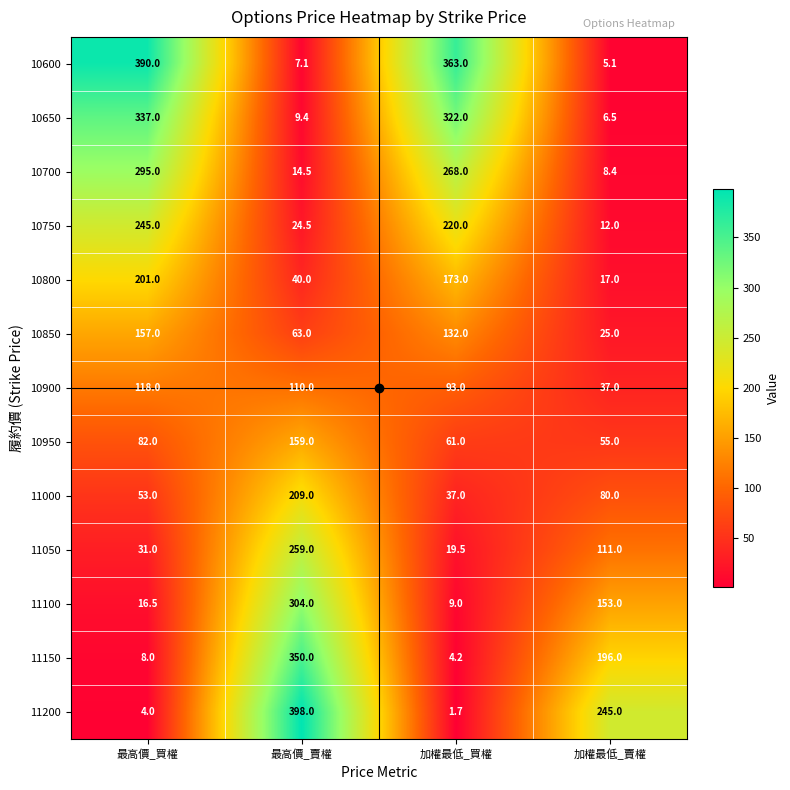

What is the difference between the 10600 values at 最高價_買權 and 加權最低_賣權?

384.9